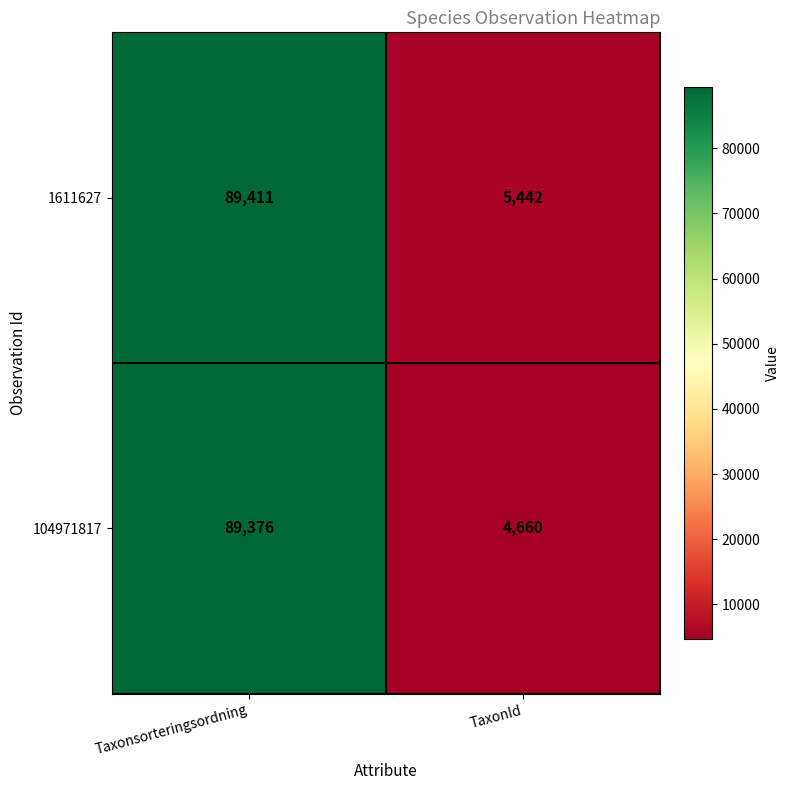

Read the 104971817 value at Taxonsorteringsordning, to the nearest 100.

89400